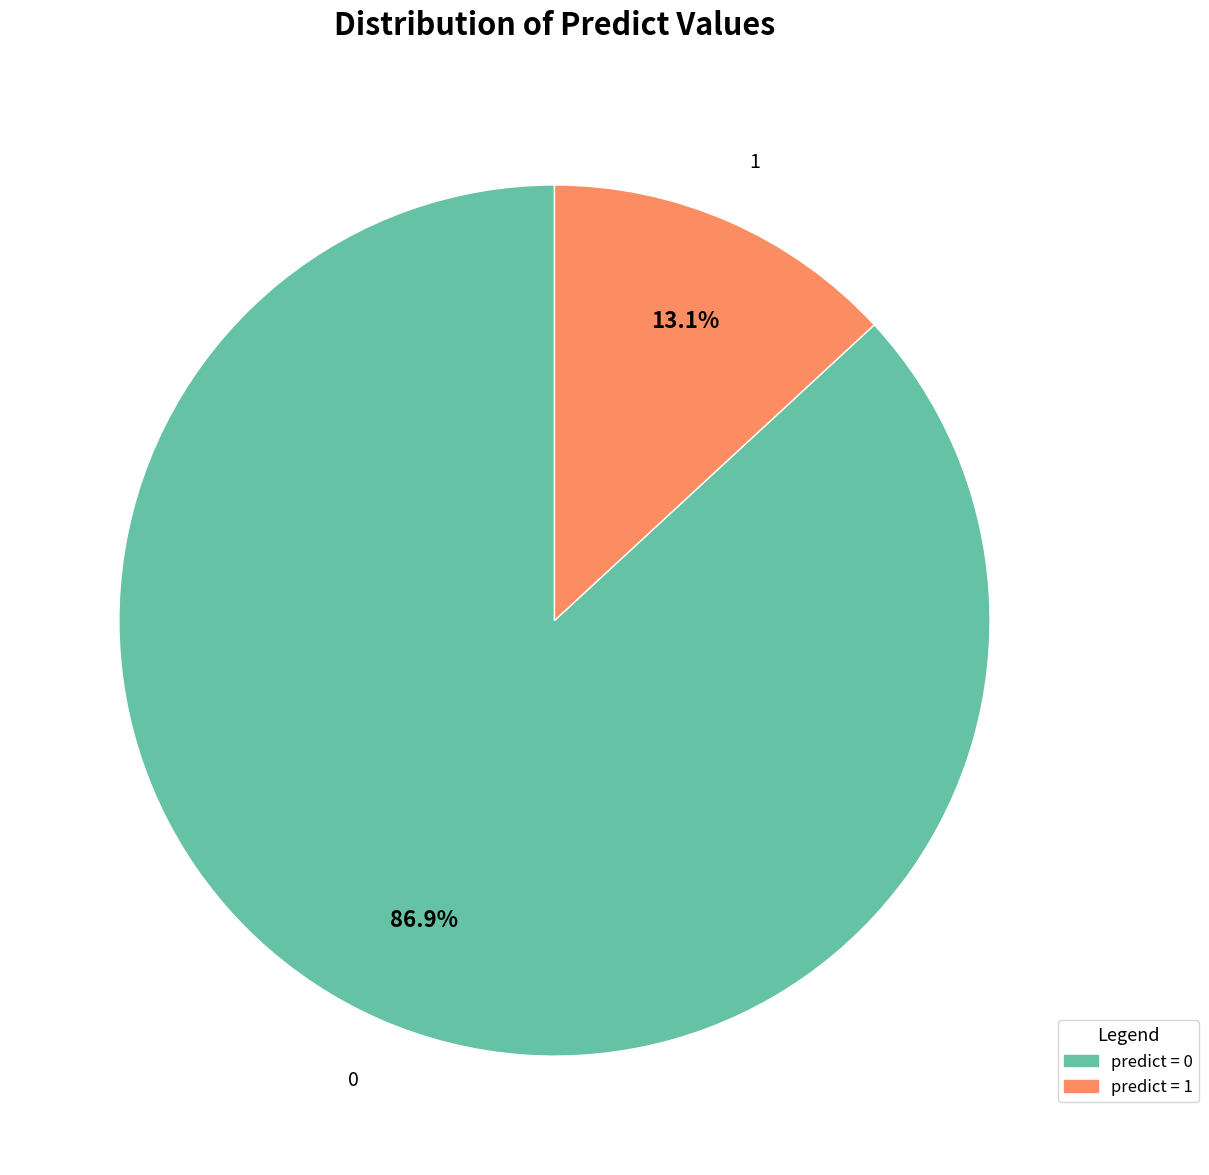

Is there a majority slice in this chart?

Yes